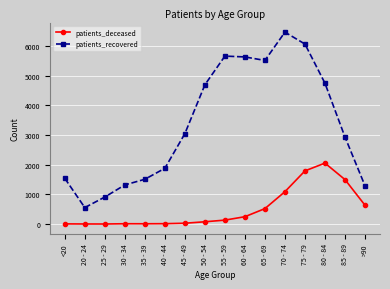

Rank the series by their maximum value, from lowest to highest.

patients_deceased, patients_recovered